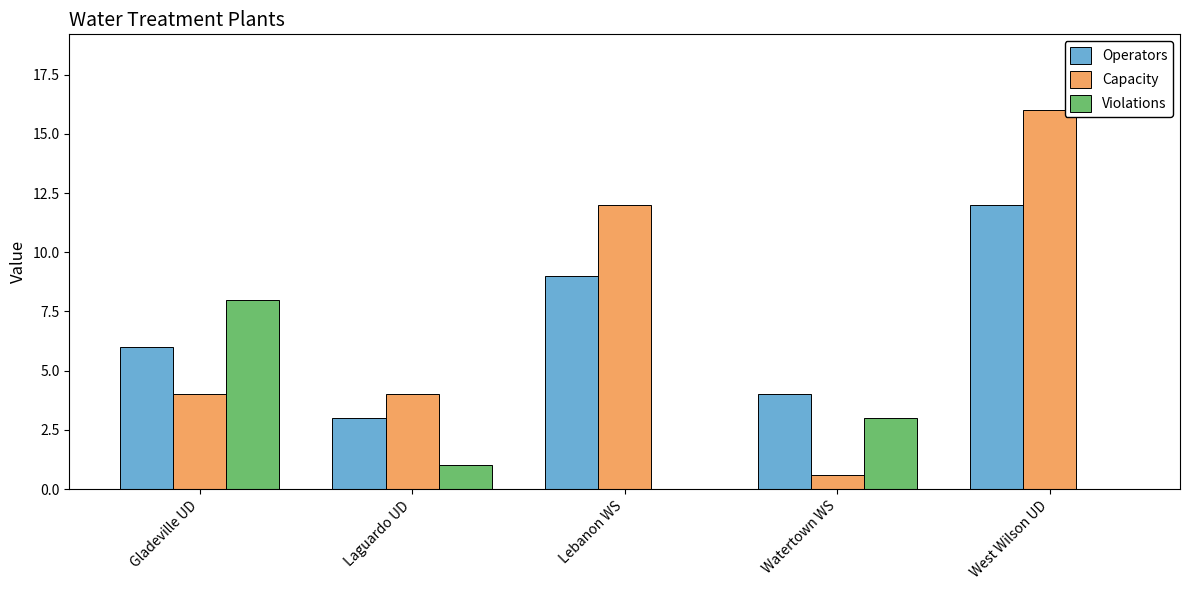

Reading left to right, what are all the values shown in this chart?

Operators: 6.0	3.0	9.0	4.0	12.0
Capacity: 4.0	4.0	12.0	0.6	16.0
Violations: 8.0	1.0	0.0	3.0	0.0